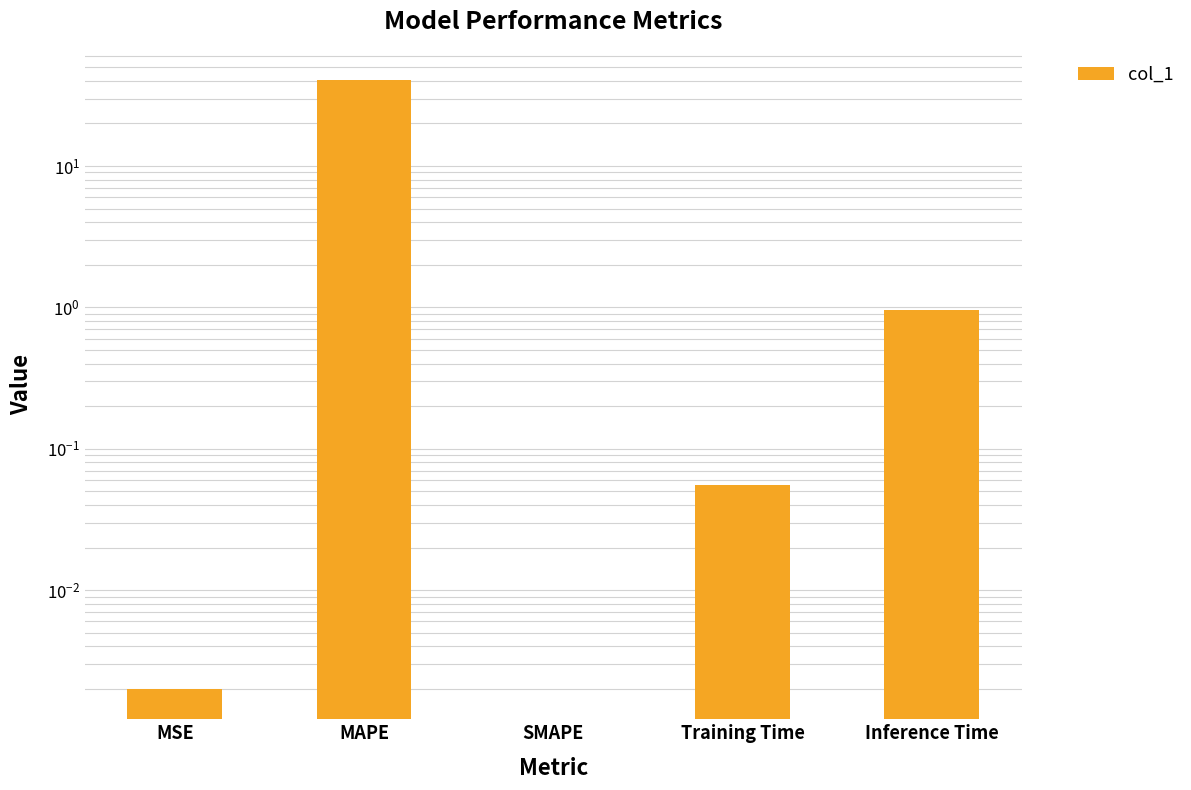

What is the sum of all values?

41.4